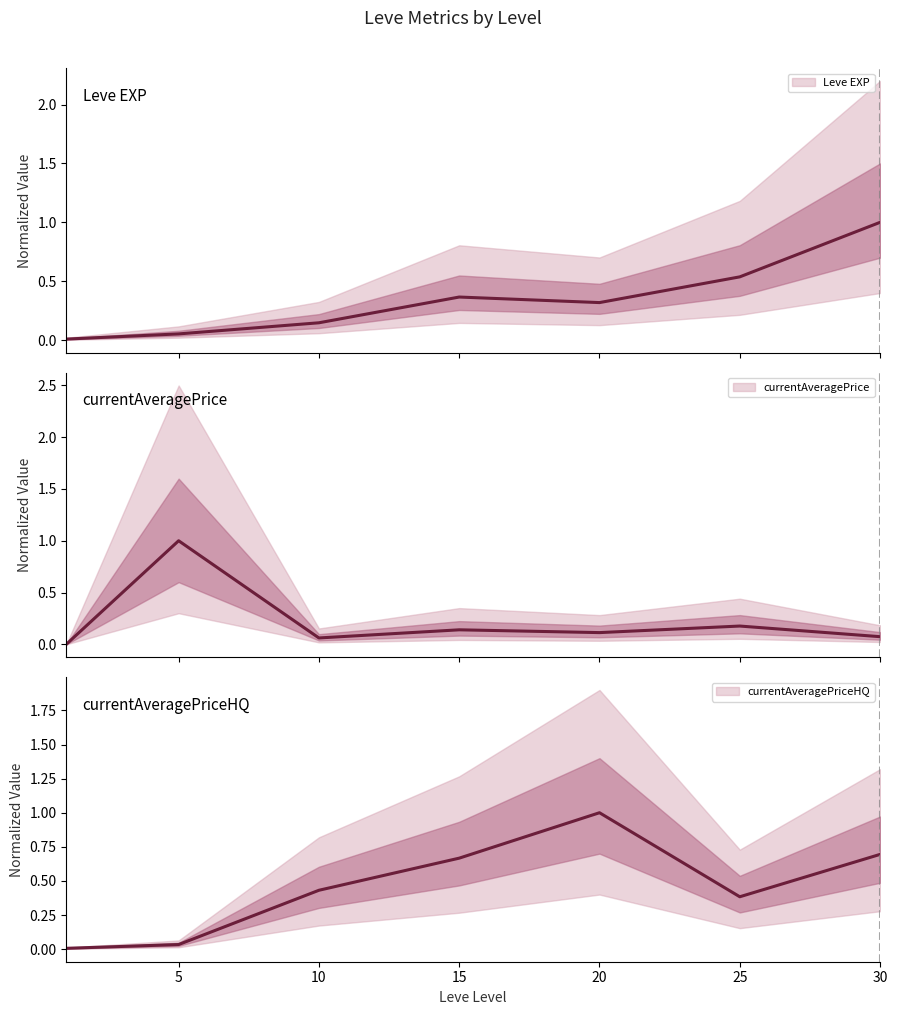

True or false: Leve EXP has more than 1 points higher than both neighbors.

False